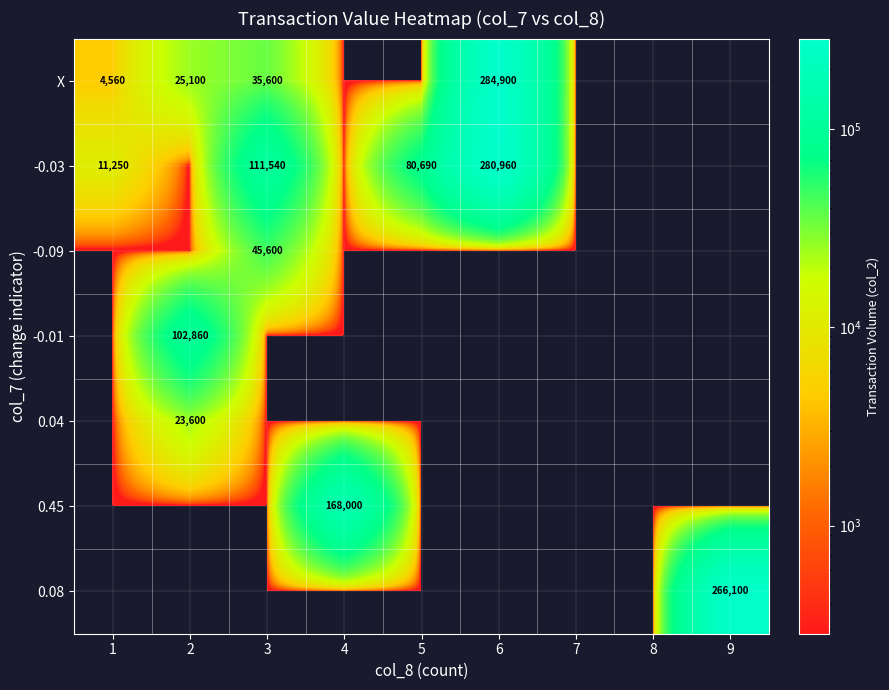

Is it true that X equals 35600 at 3?

True